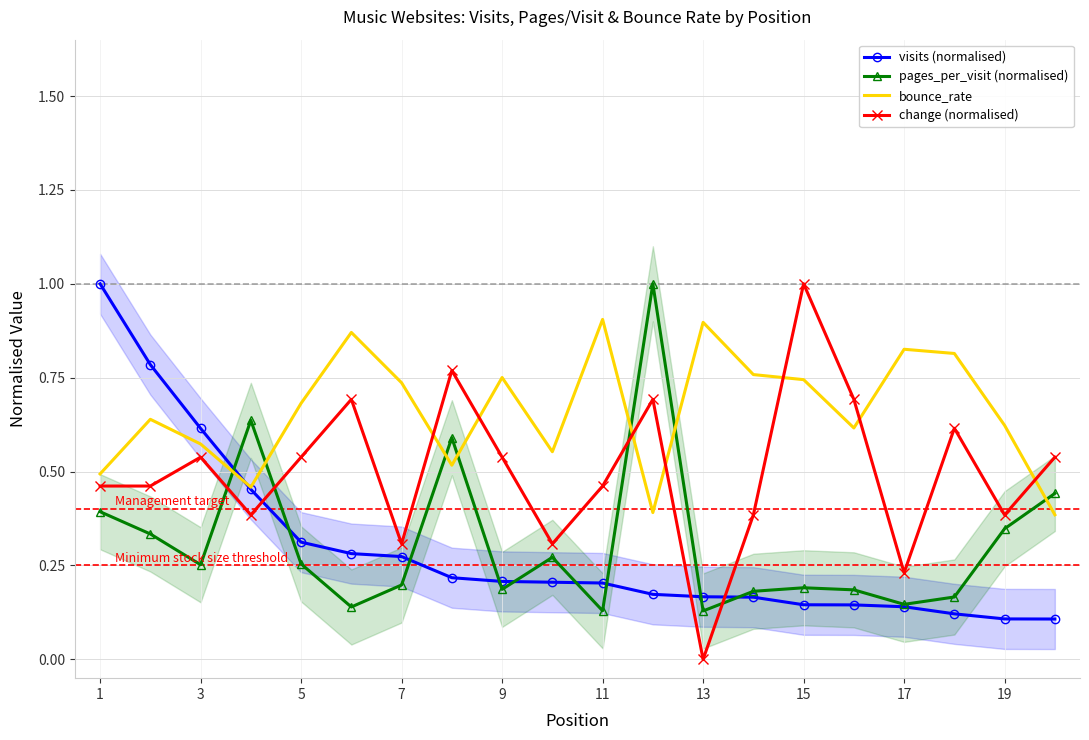

Rank the series by their maximum value, from lowest to highest.

bounce_rate, visits (normalised), pages_per_visit (normalised), change (normalised)